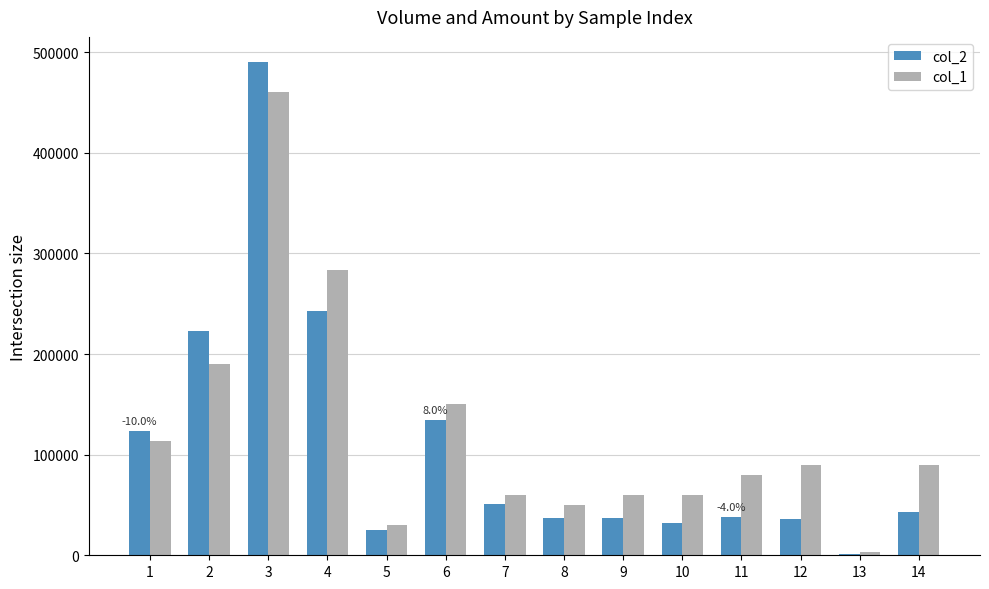

Which series changed the most between 1 and 8?

col_2